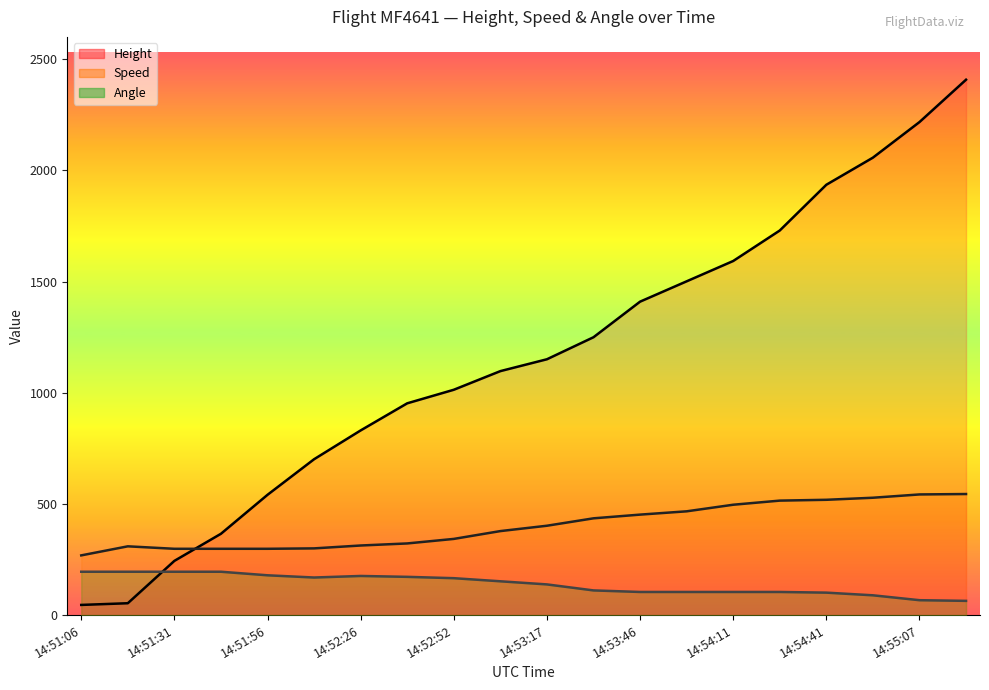

What is the total value across all series at 14:54:52?

2674.2